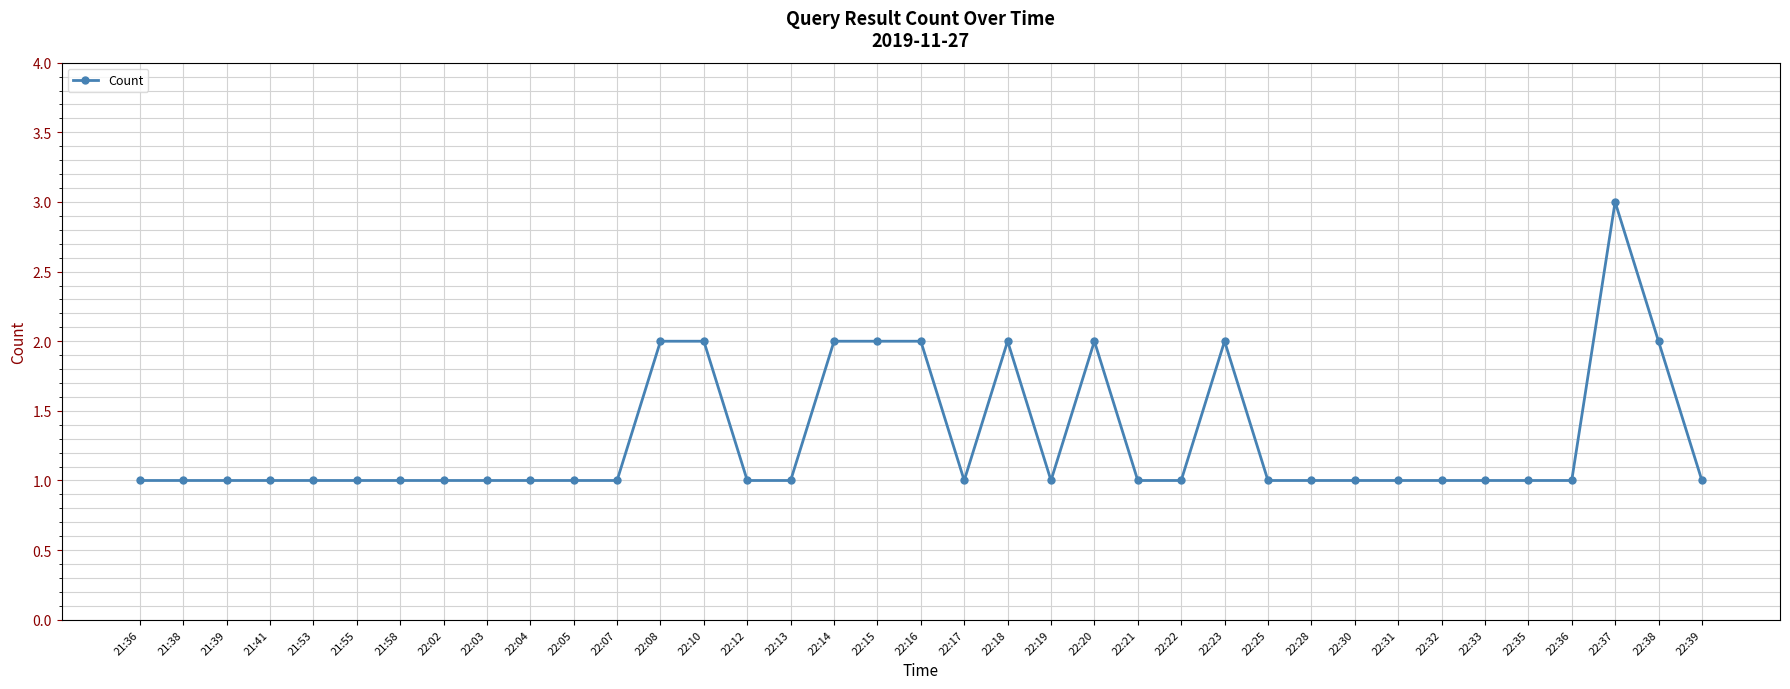

Between 22:39 and 22:14, which is larger?

22:14